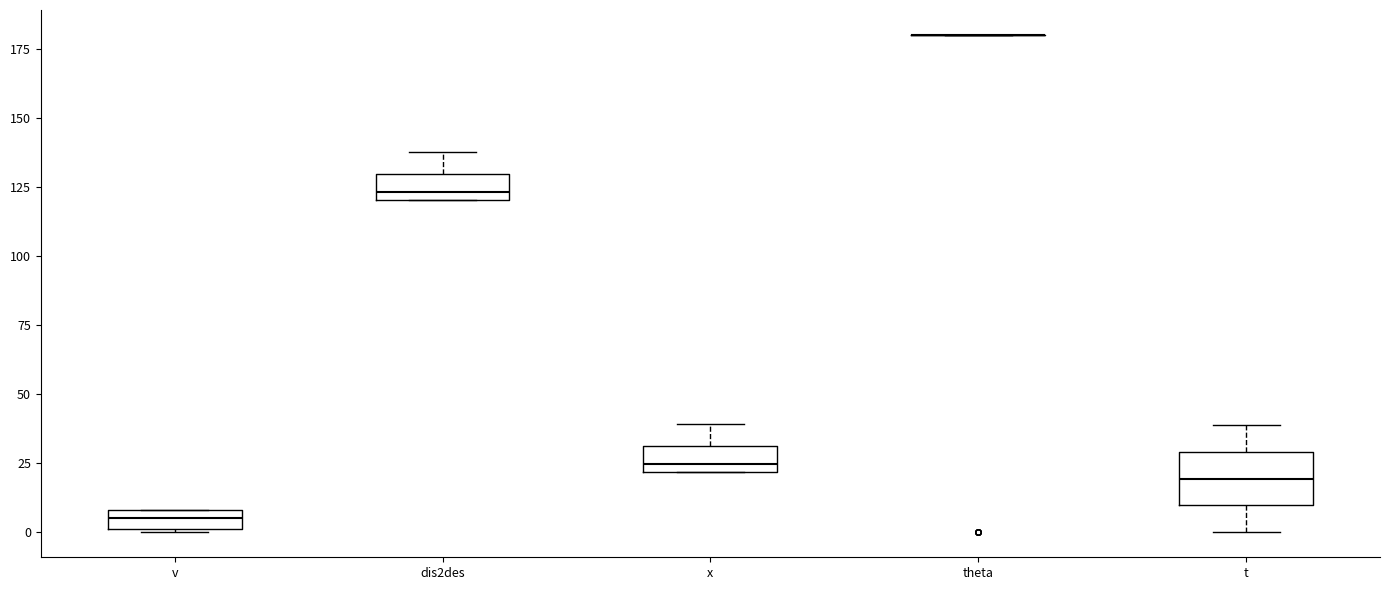

Where is the lower edge of the box for x on the y-axis? The values are not printed on the chart, so give them approximately, as read against the axis.

20